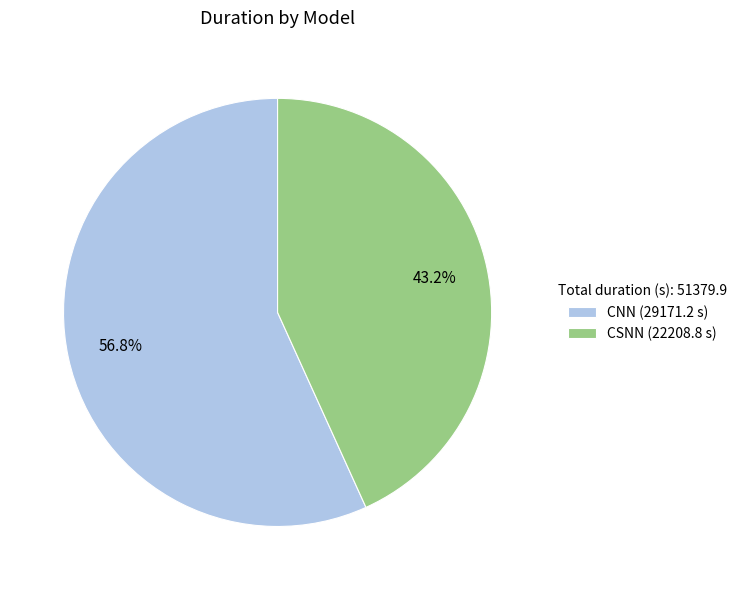

Rank the categories by value from highest to lowest.

CNN, CSNN